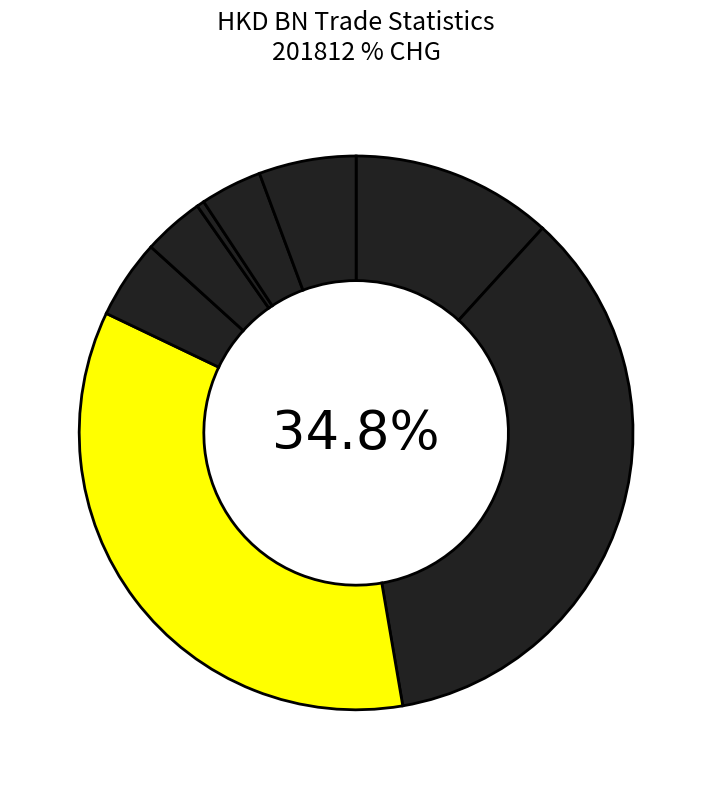

Is Total Exports the majority of the pie?

No